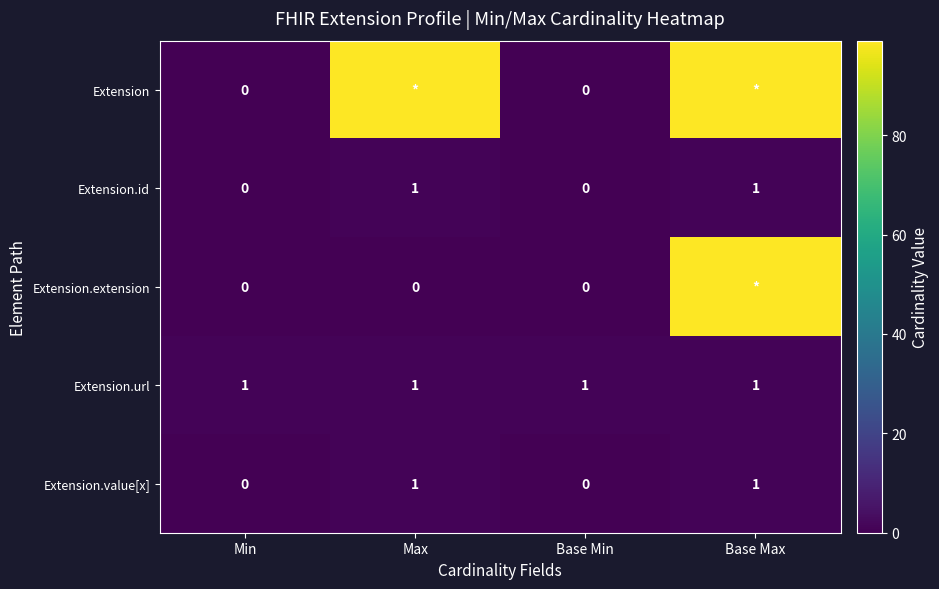

What value does the Extension.value[x] series have at Max?

1